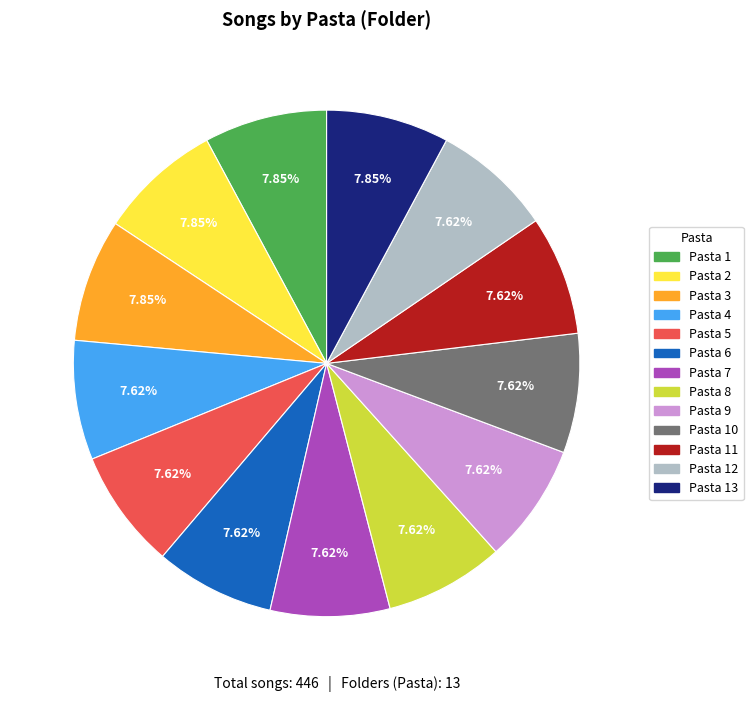

Is there any slice that represents more than half of the pie?

No